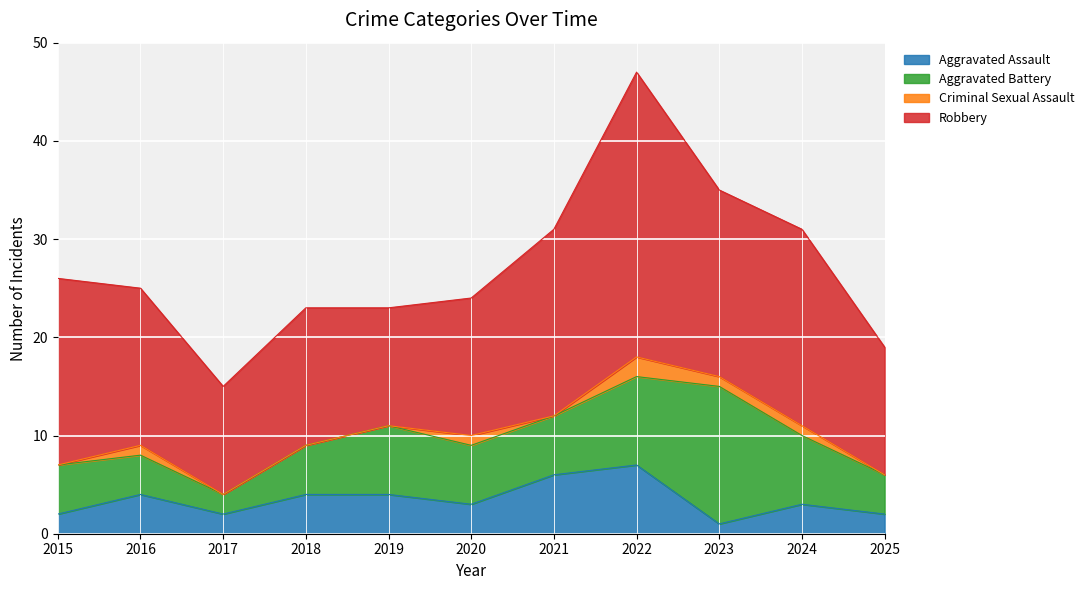

What are all the series names shown in the legend?

Aggravated Assault, Aggravated Battery, Criminal Sexual Assault, Robbery